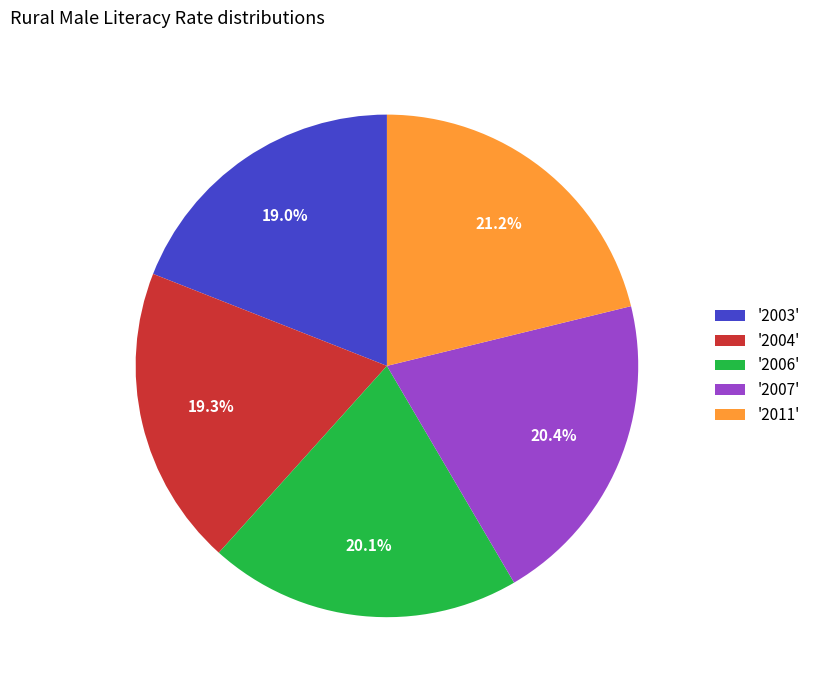

What is the largest slice in the pie chart?

'2011'